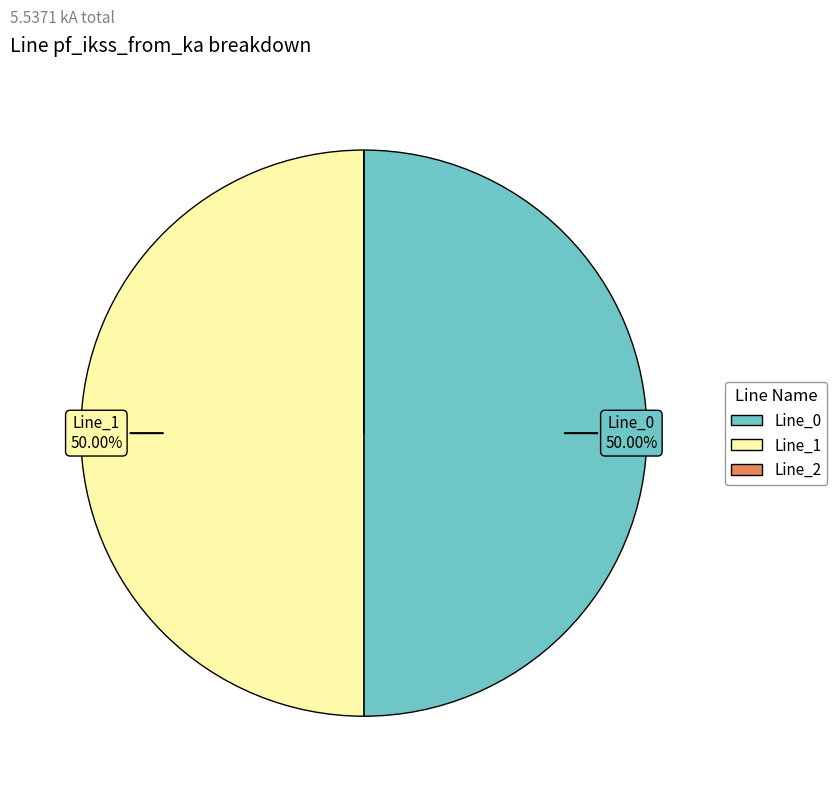

True or false: Line_1 accounts for 36% of the total.

False